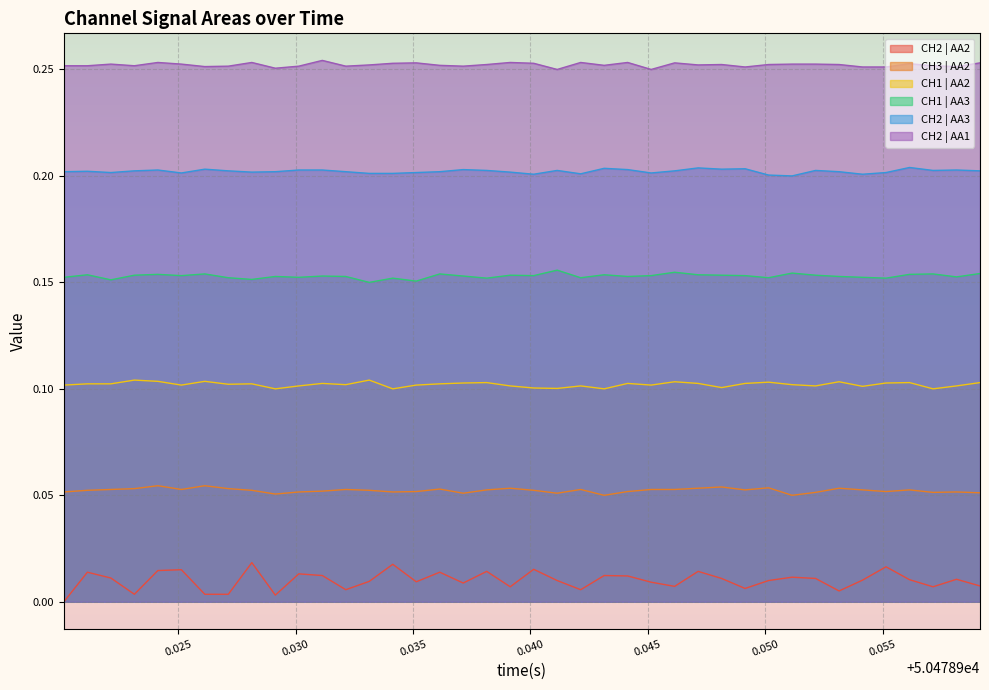

Does the chart display data point markers on the line(s)?

No